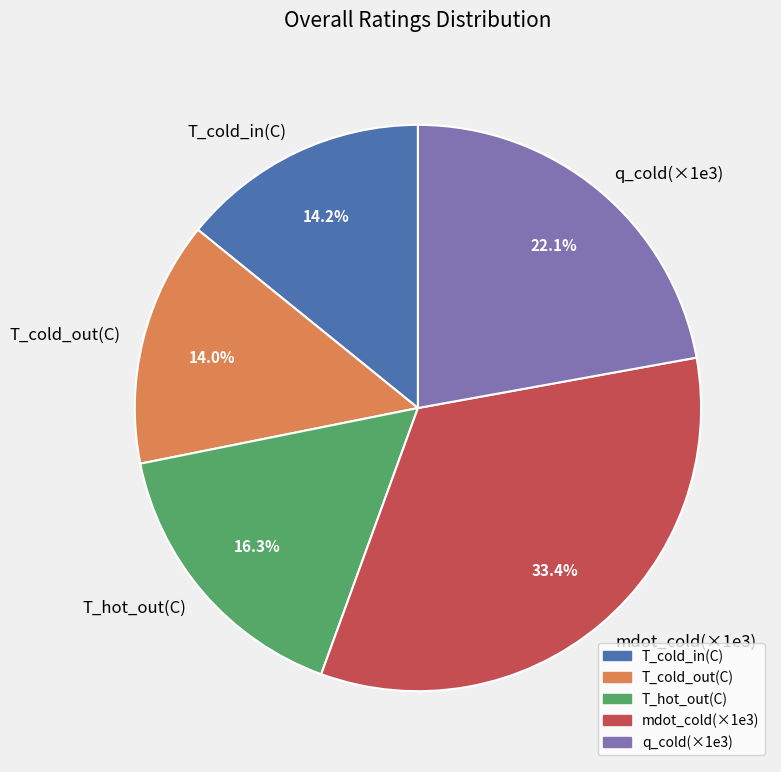

Between T_cold_out(C) and q_cold(×1e3), which is larger?

q_cold(×1e3)